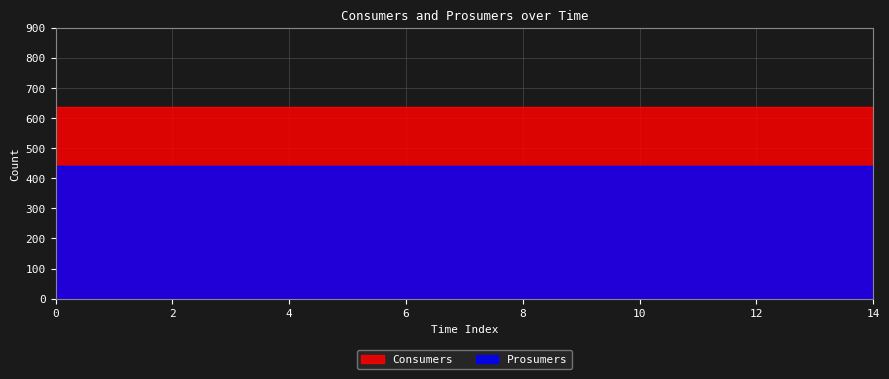

What is the sum of all Prosumers values?

6600